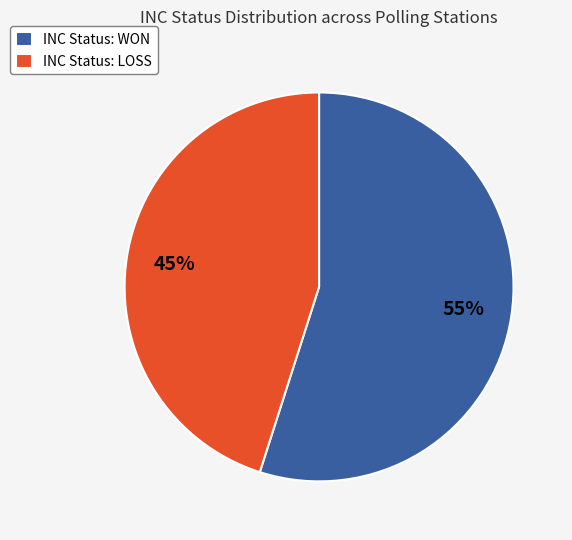

What is the ratio of the value at INC Status: WON to the value at INC Status: LOSS?

1.2